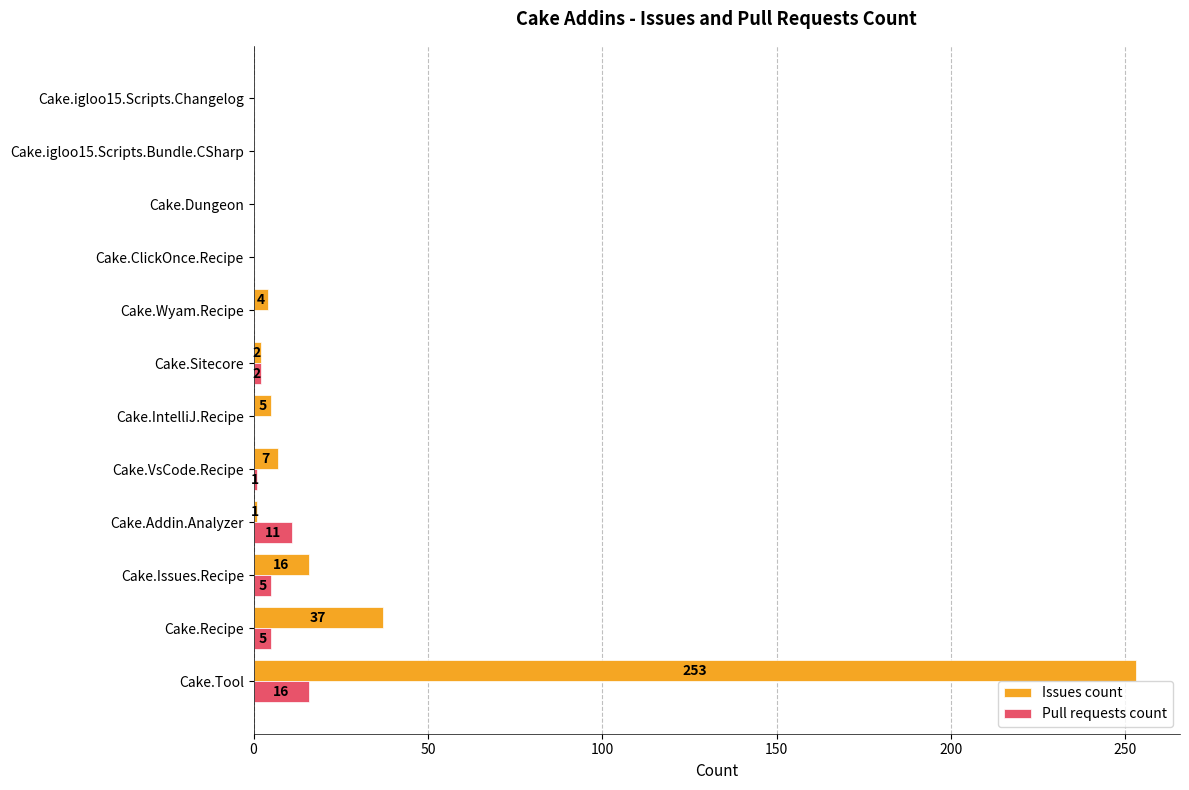

Which series has the largest total across all categories?

Issues count